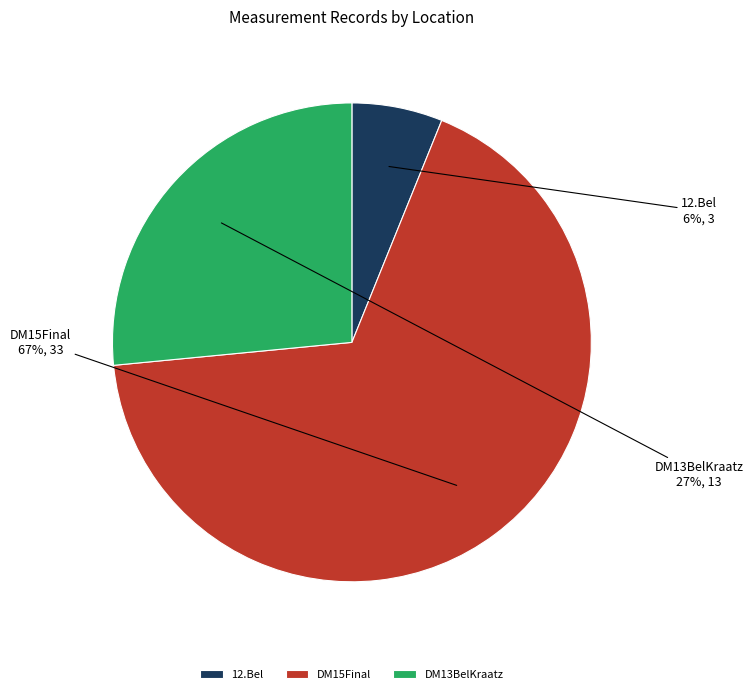

Which slice is the largest?

DM15Final